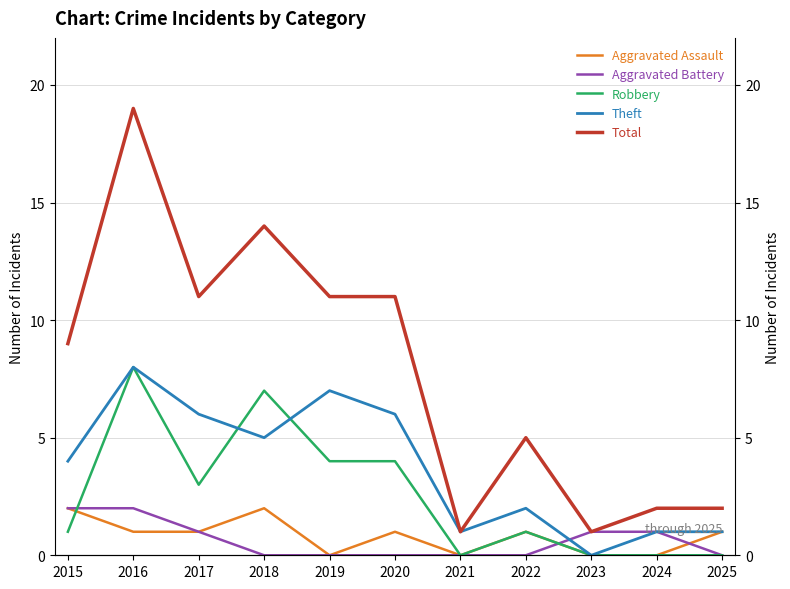

What is the difference between the highest and lowest values at 2018?

14